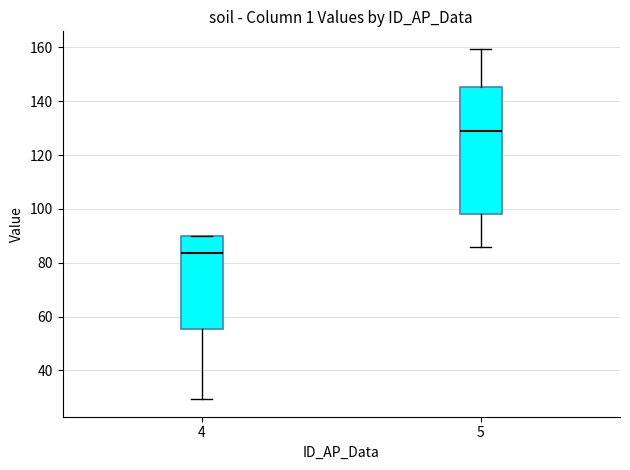

Comparing the boxes themselves (not the whiskers), which one is the tallest?

5